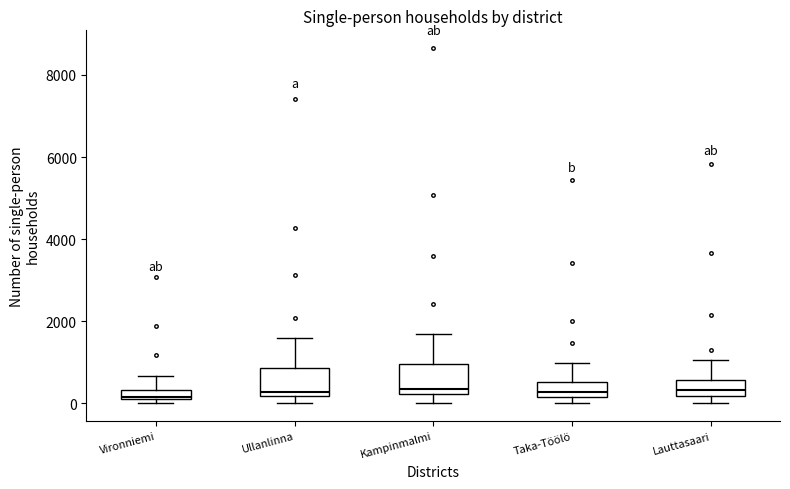

Where does the upper whisker of the box for Taka-Töölö end on the y-axis? The values are not printed on the chart, so give them approximately, as read against the axis.

1000